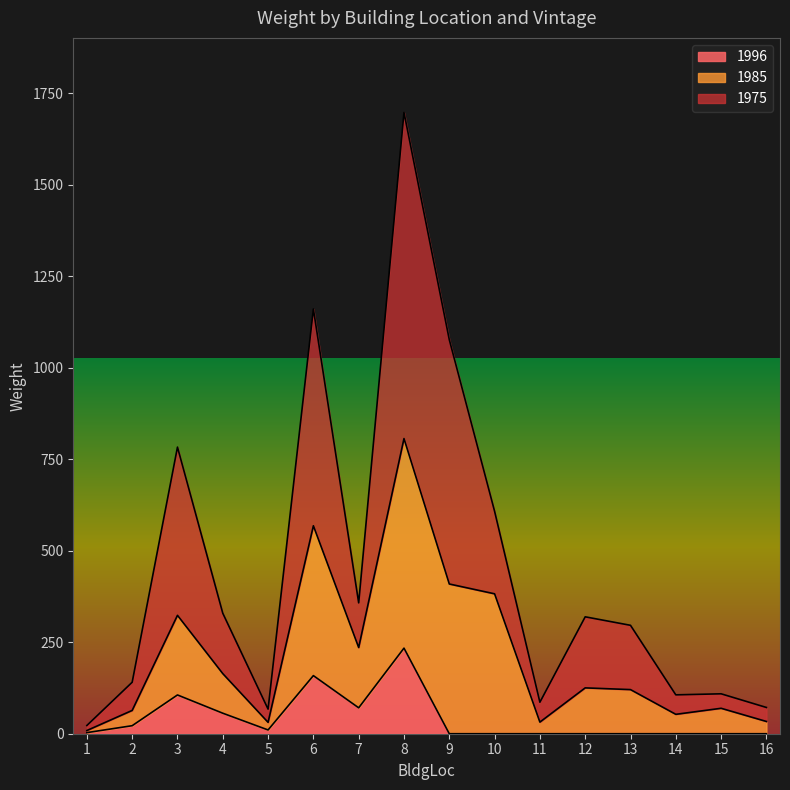

How many lines are shown in the chart?

3